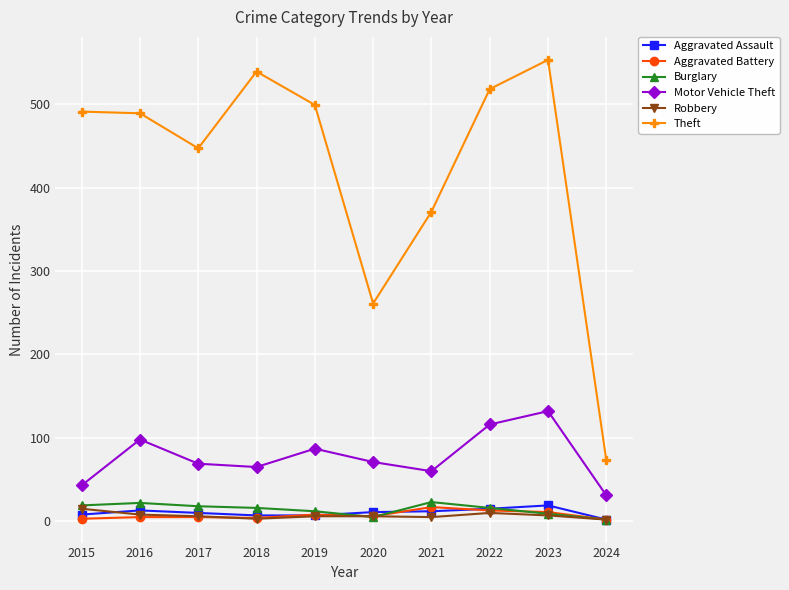

How many interior local peaks does the Motor Vehicle Theft series have?

3